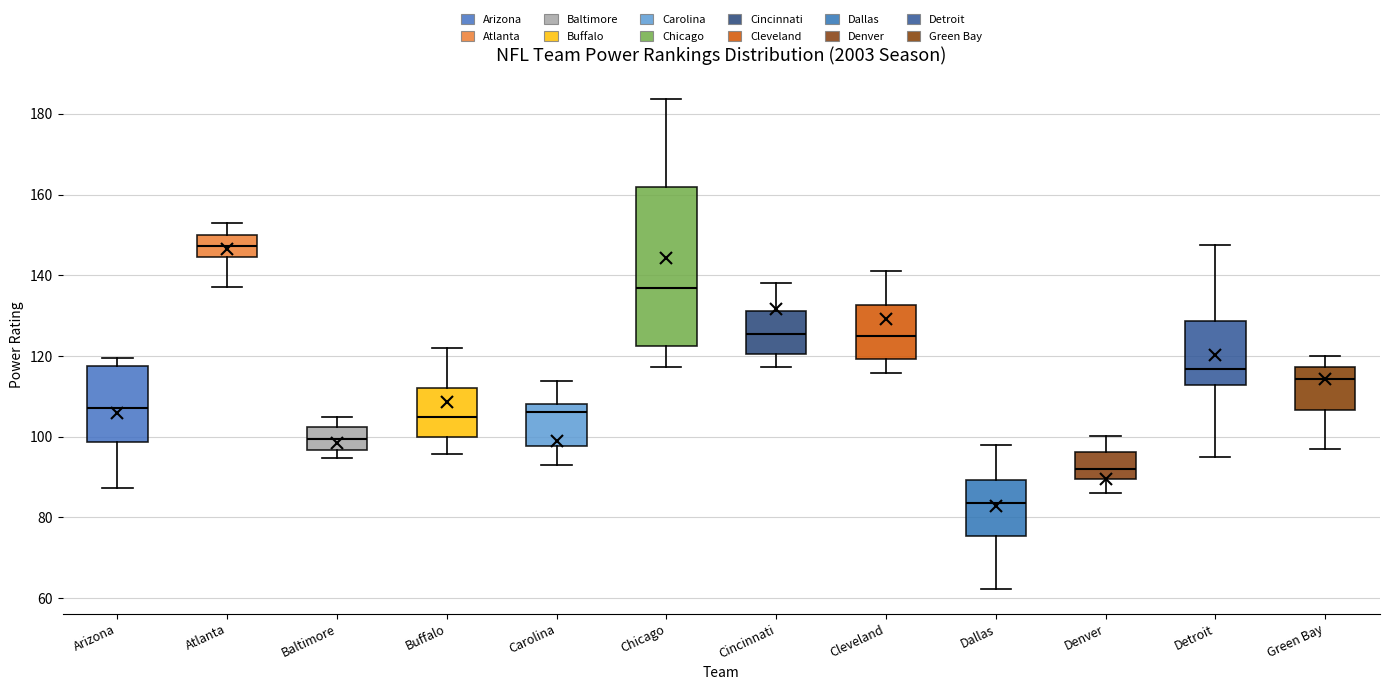

Reading left to right, transcribe this box plot: for each box, give where its median line is, the range the box spans, and where its two whiskers end, as read against the y-axis. The values are not printed on the chart, so give them approximately, as read against the axis.

Arizona: median 108, box 98 to 118, whiskers 88 to 120
Atlanta: median 148, box 144 to 150, whiskers 138 to 154
Baltimore: median 100, box 96 to 102, whiskers 94 to 104
Buffalo: median 106, box 100 to 112, whiskers 96 to 122
Carolina: median 106, box 98 to 108, whiskers 94 to 114
Chicago: median 136, box 122 to 162, whiskers 118 to 184
Cincinnati: median 126, box 120 to 132, whiskers 118 to 138
Cleveland: median 126, box 120 to 132, whiskers 116 to 142
Dallas: median 84, box 76 to 90, whiskers 62 to 98
Denver: median 92, box 90 to 96, whiskers 86 to 100
Detroit: median 116, box 112 to 128, whiskers 96 to 148
Green Bay: median 114, box 106 to 118, whiskers 98 to 120